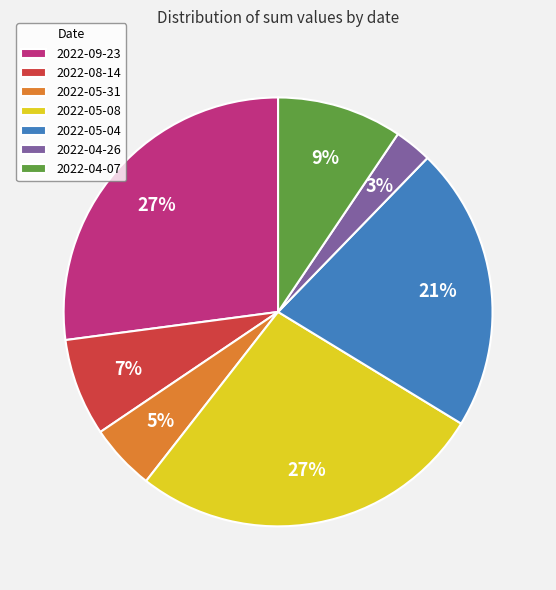

To the nearest percent, what percentage of the pie is 2022-05-08?

27%